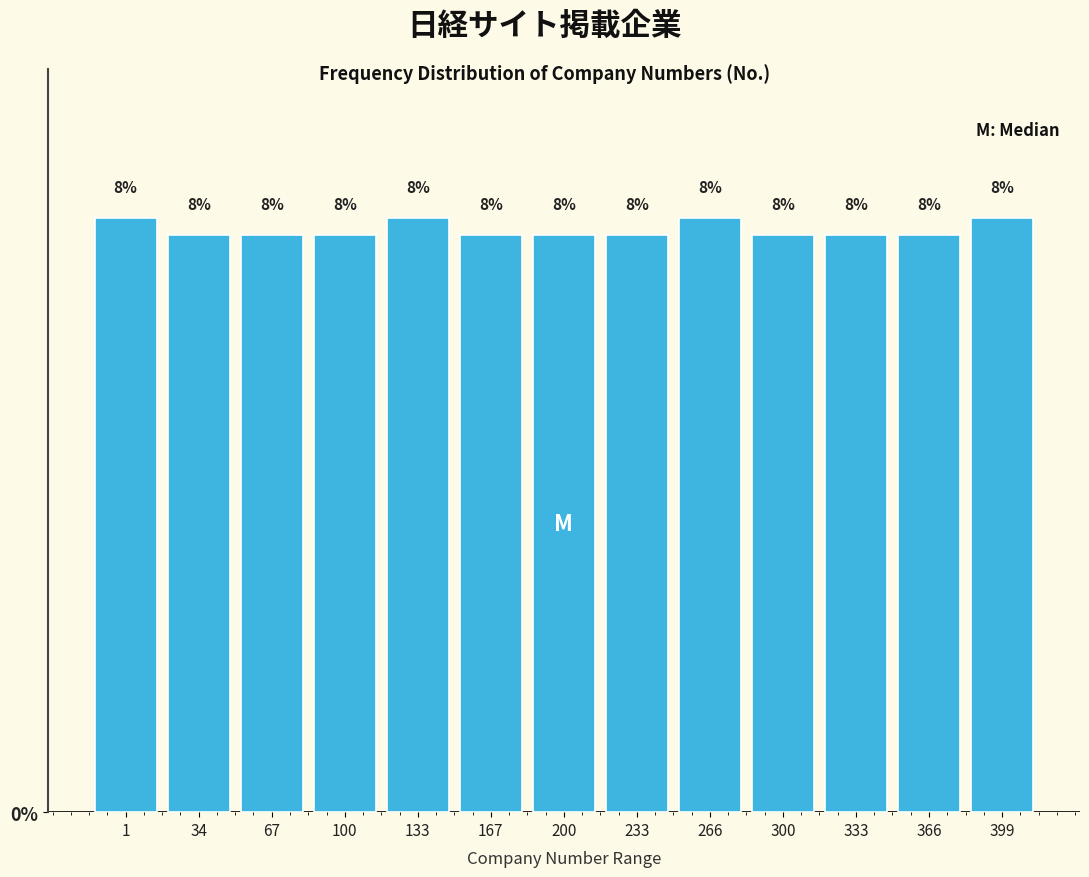

How many bars are there in total?

13